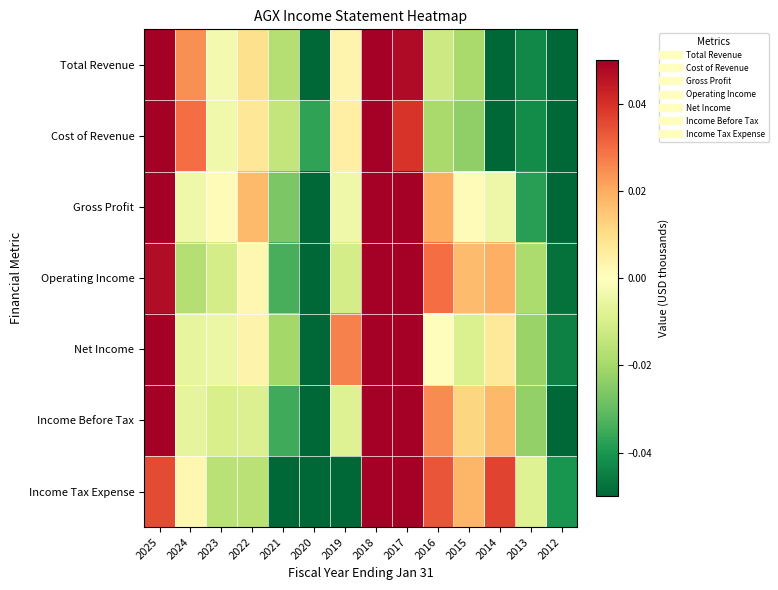

At which category is the sum across all series the highest?

2018